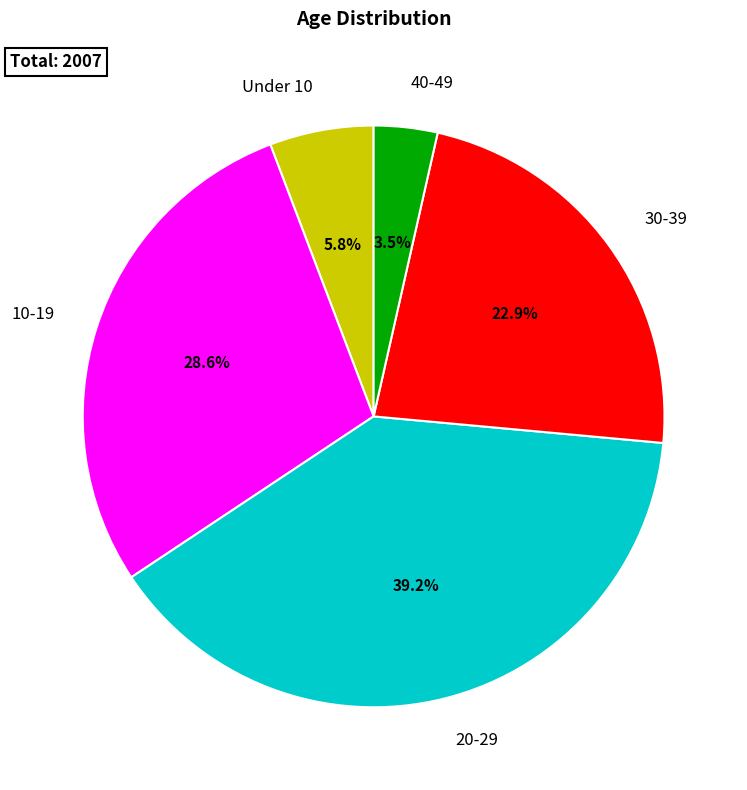

Is the sum of 20-29 and Under 10 greater than half?

No